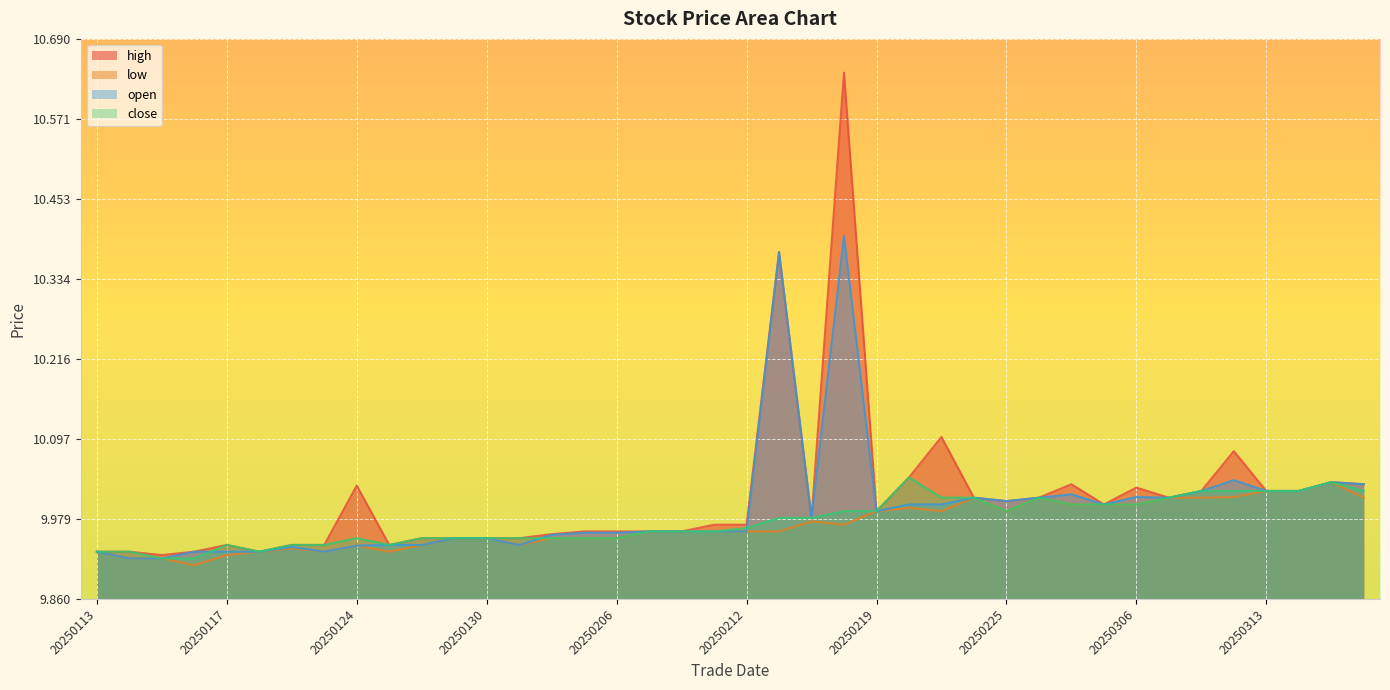

What are all the series names shown in the legend?

high, low, open, close